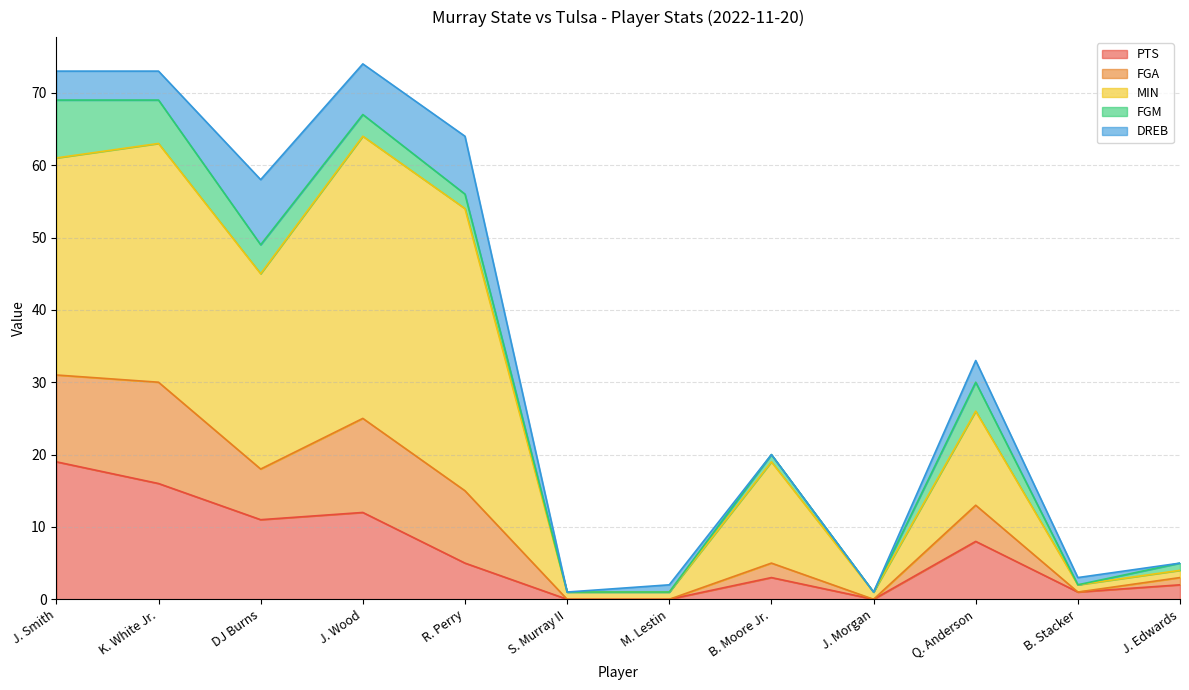

What is the value of the DREB point at the 1st from the left?

4